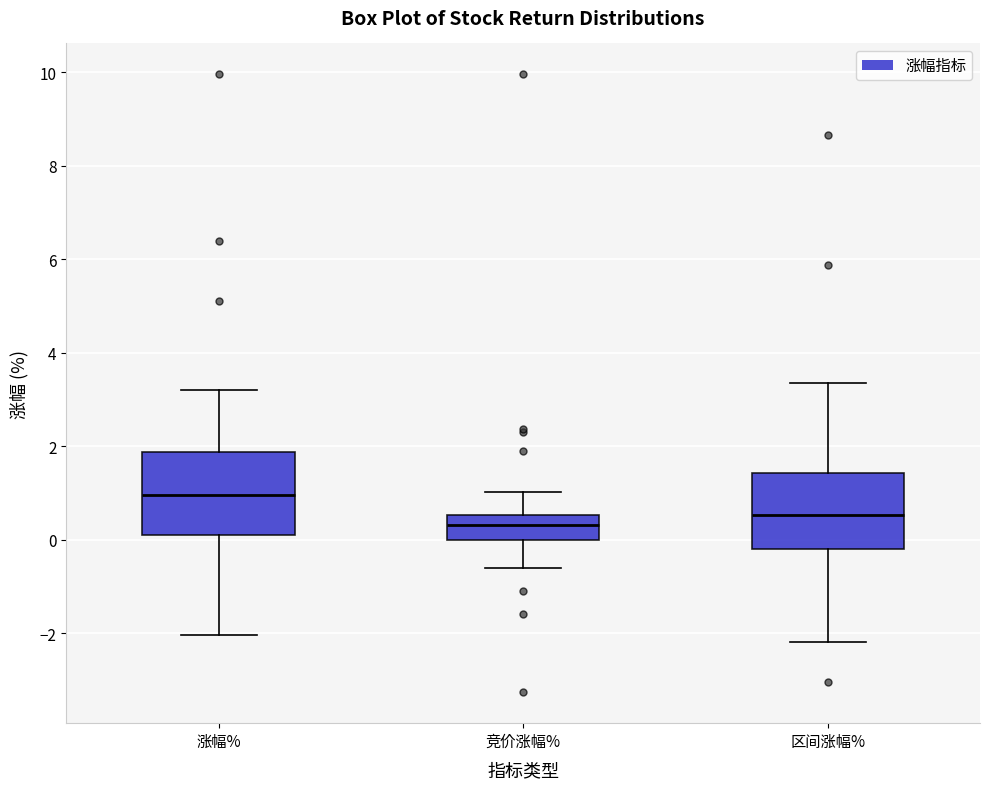

Reading left to right, read every box against the y-axis: the position of its median line, the range the box covers, and the ends of its whiskers. The values are not printed on the chart, so give them approximately, as read against the axis.

涨幅%: median 1.0, box 0.0 to 1.8, whiskers -2.0 to 3.2
竞价涨幅%: median 0.4, box 0.0 to 0.6, whiskers -0.6 to 1.0
区间涨幅%: median 0.6, box -0.2 to 1.4, whiskers -2.2 to 3.4